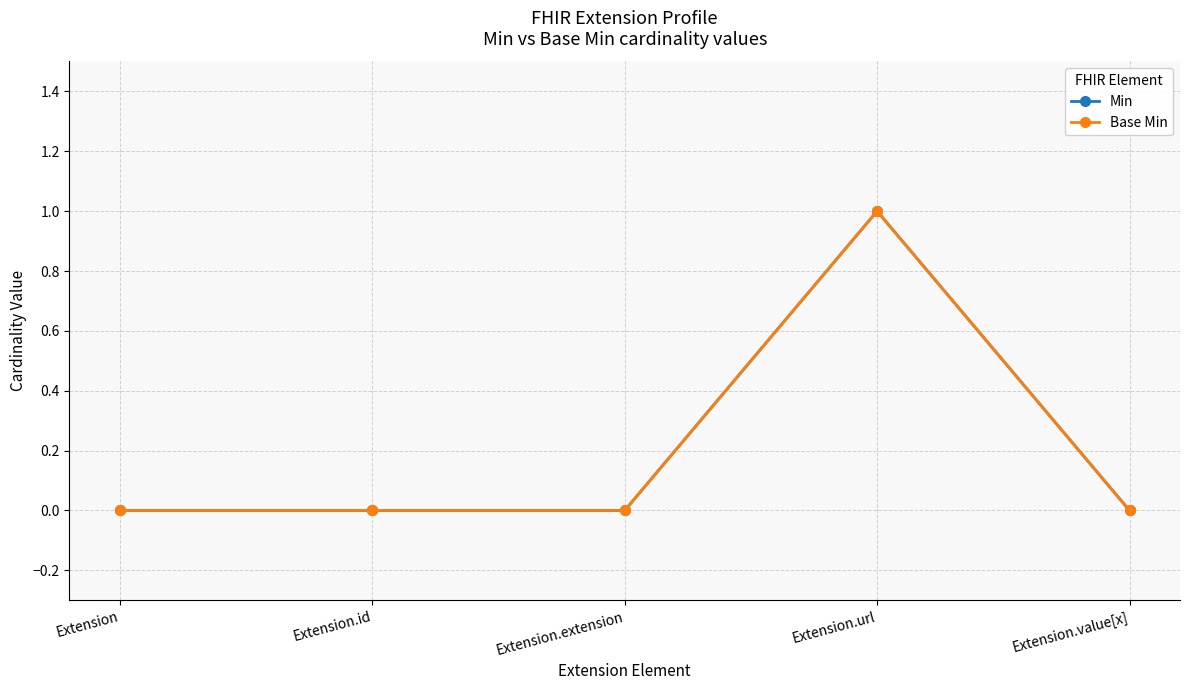

True or false: Base Min and Min cross at least once.

False